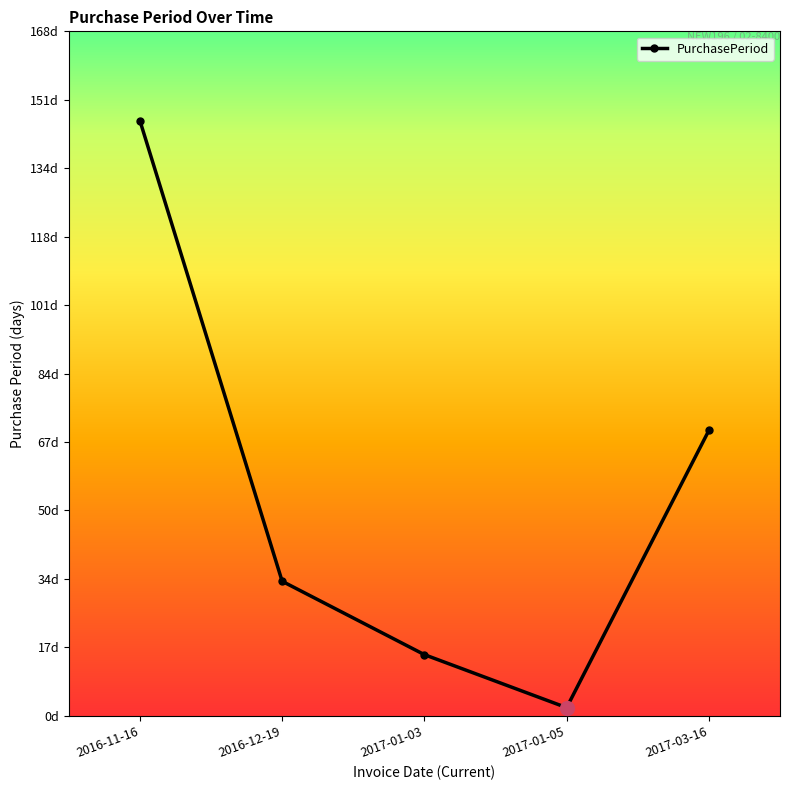

Rank the categories by value from highest to lowest.

2016-11-16, 2017-03-16, 2016-12-19, 2017-01-03, 2017-01-05